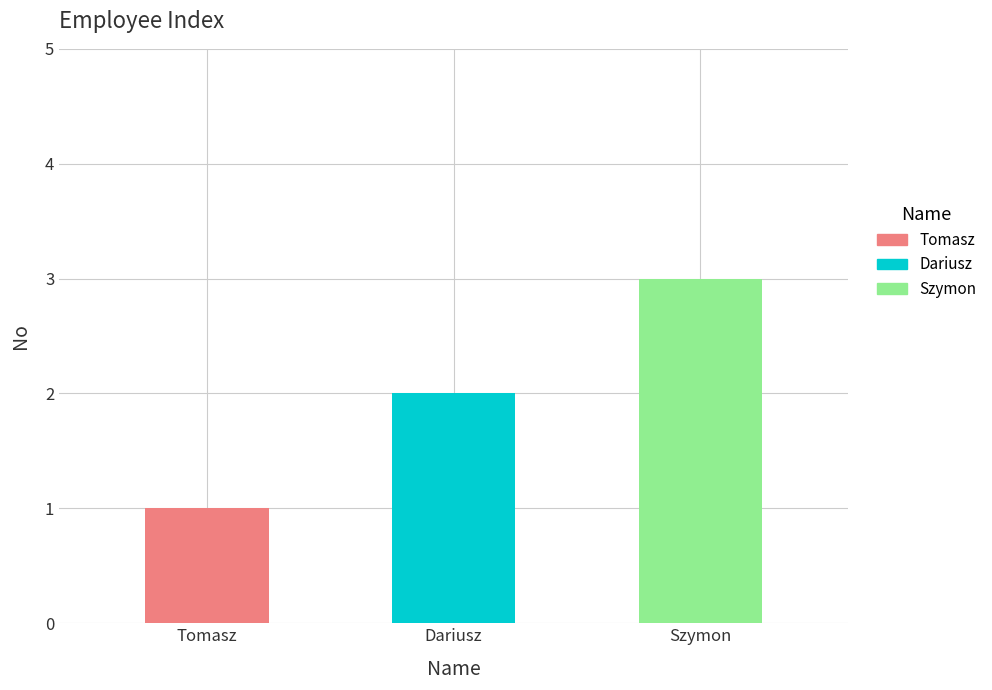

Is it true that the value at Tomasz is 2?

False